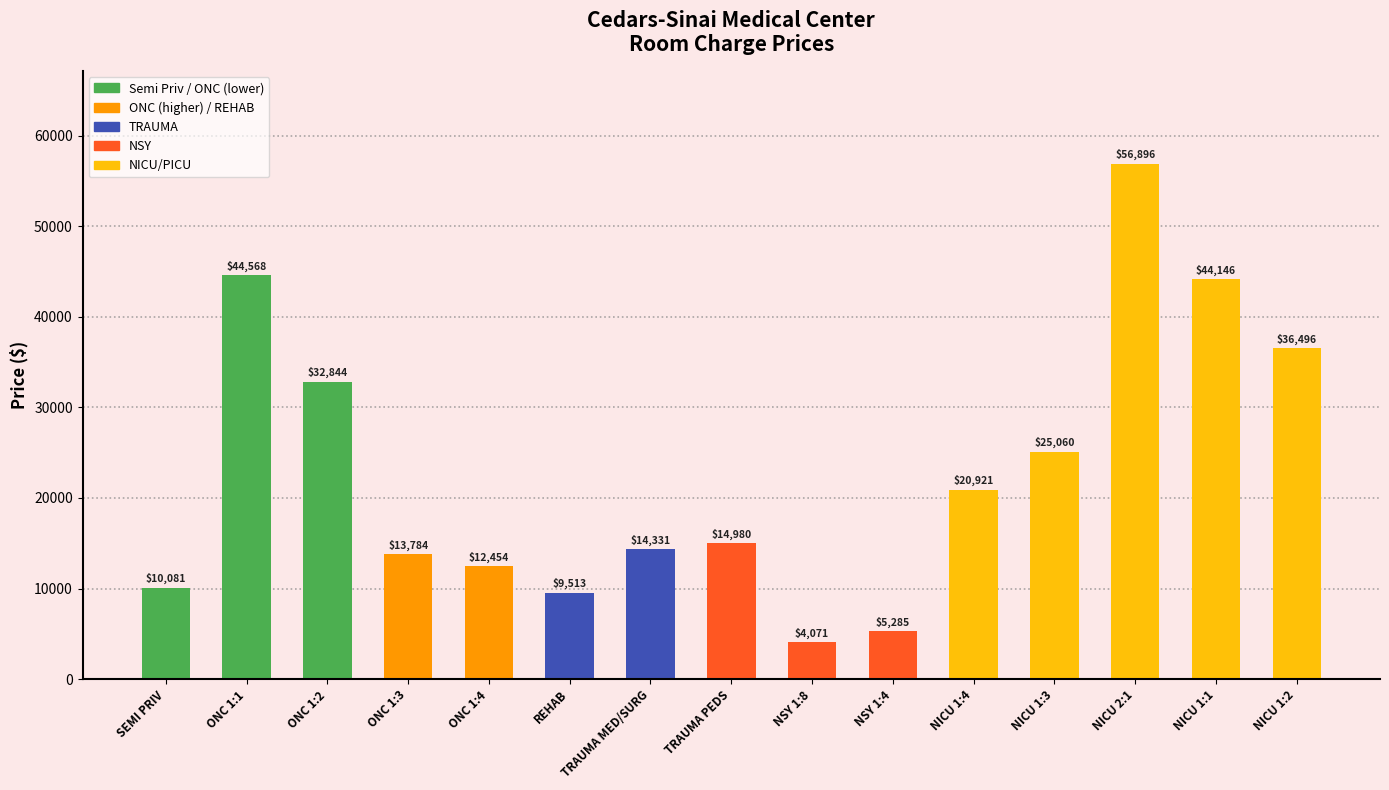

How many categories are shown in the chart?

15